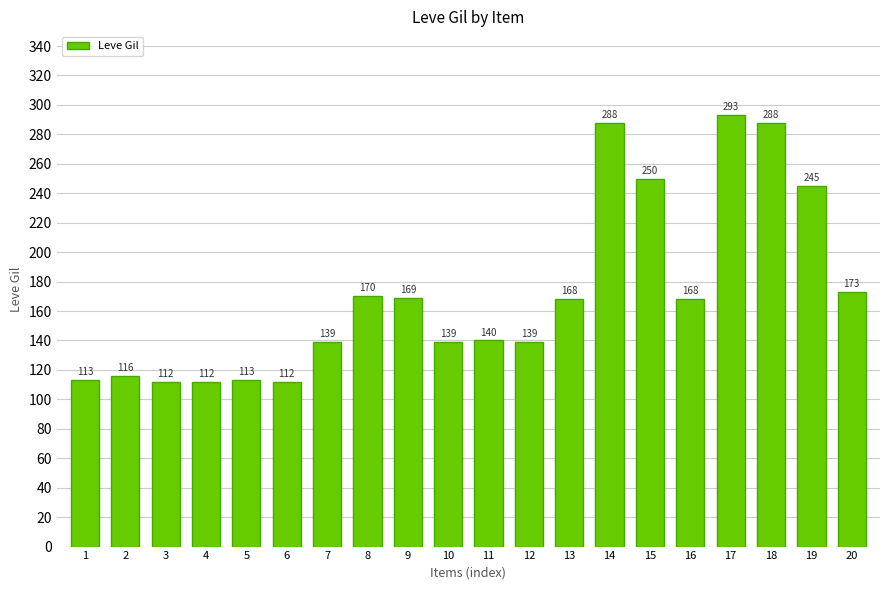

Reading left to right, list all the values displayed in this chart.

1=113	2=116	3=112	4=112	5=113	6=112	7=139	8=170	9=169	10=139	11=140	12=139	13=168	14=288	15=250	16=168	17=293	18=288	19=245	20=173